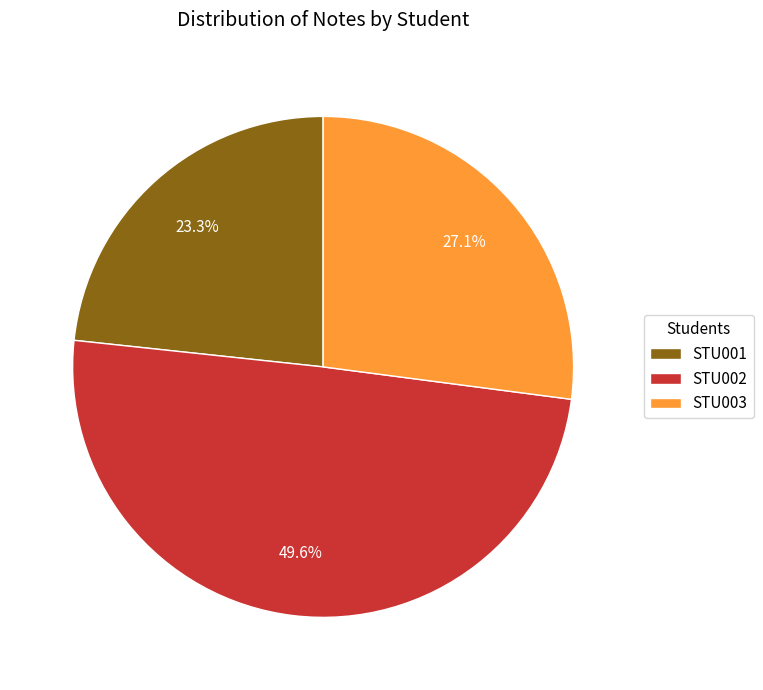

Is there a majority slice in this chart?

No